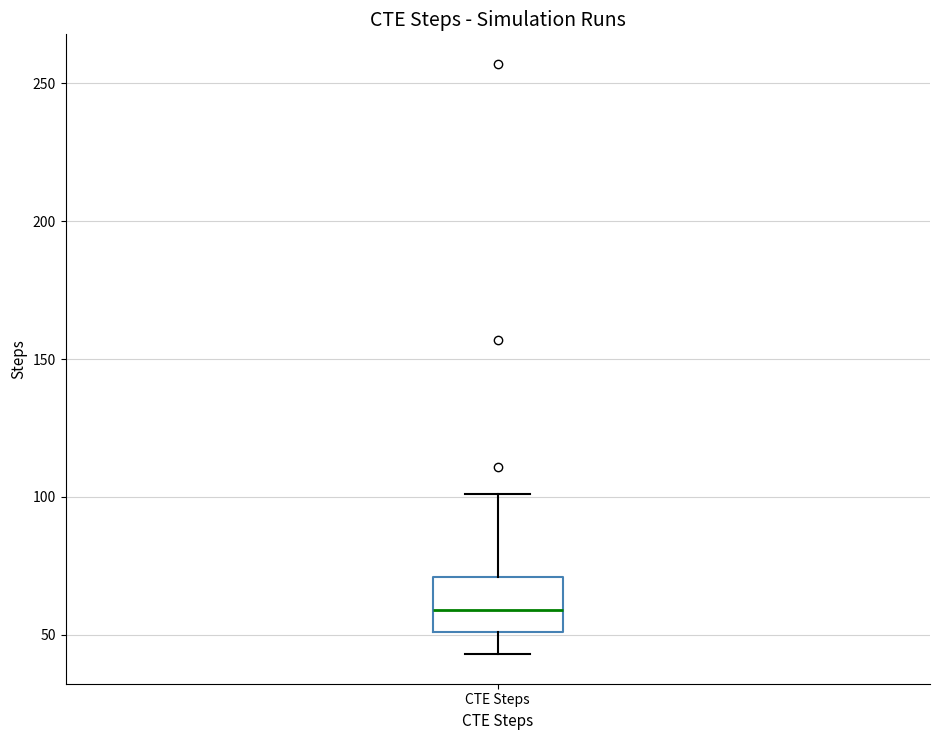

Where does the median line of the box for CTE Steps sit on the y-axis? The values are not printed on the chart, so give them approximately, as read against the axis.

60